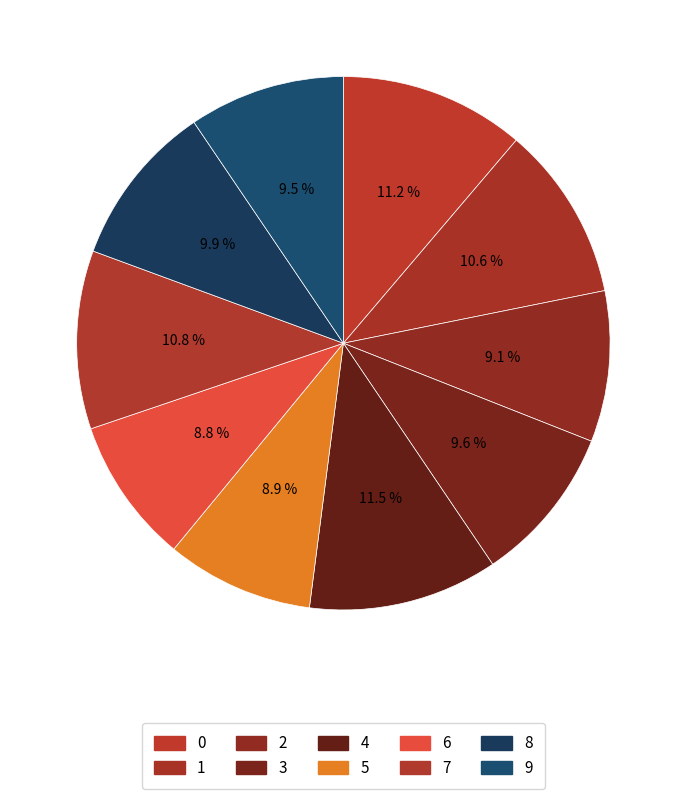

How many segments does this pie chart have?

10